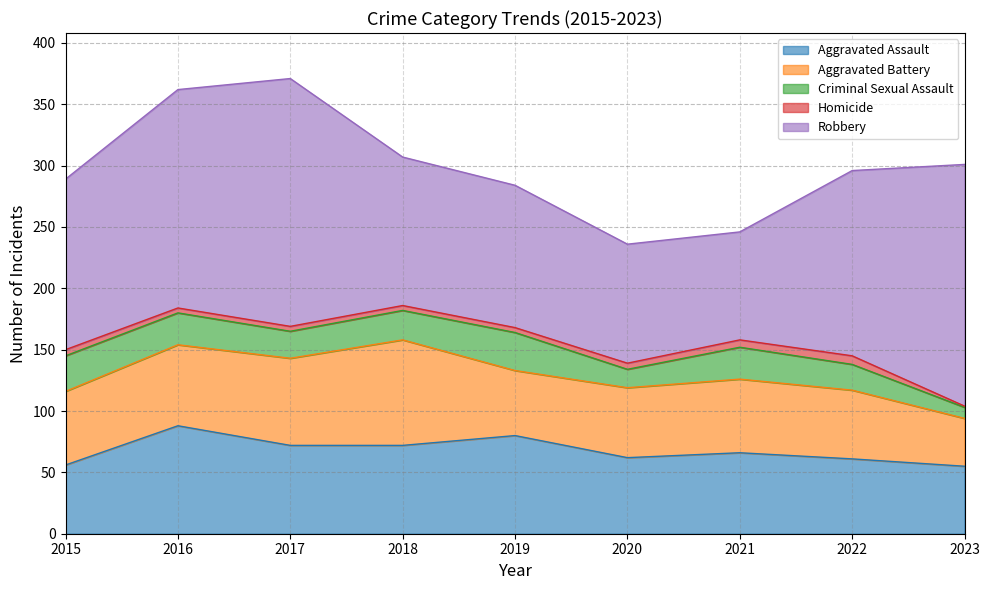

Is the value of Aggravated Battery at 2021 greater than the value of Homicide at 2018?

Yes